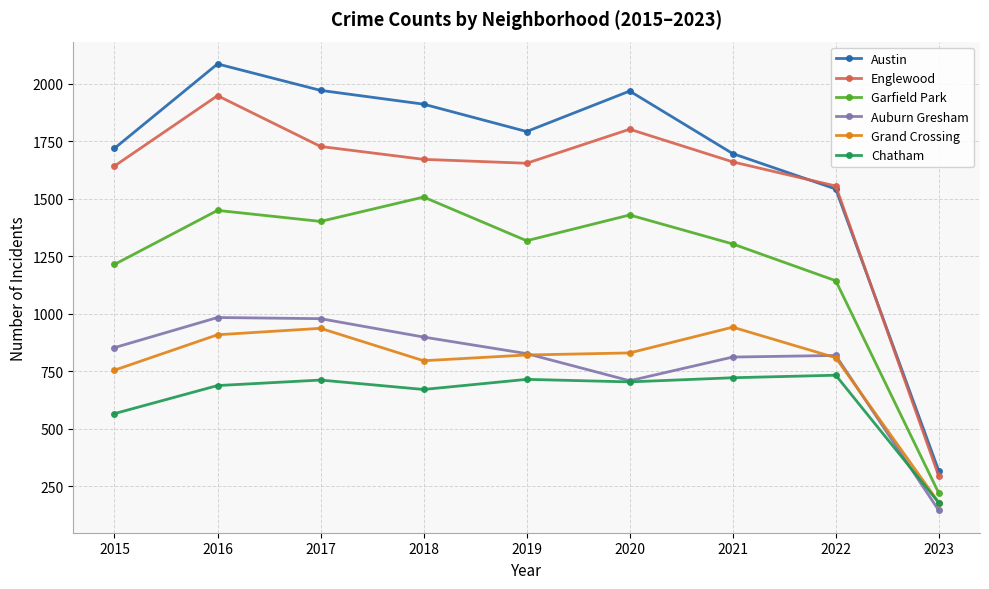

How many series are shown in this chart?

6